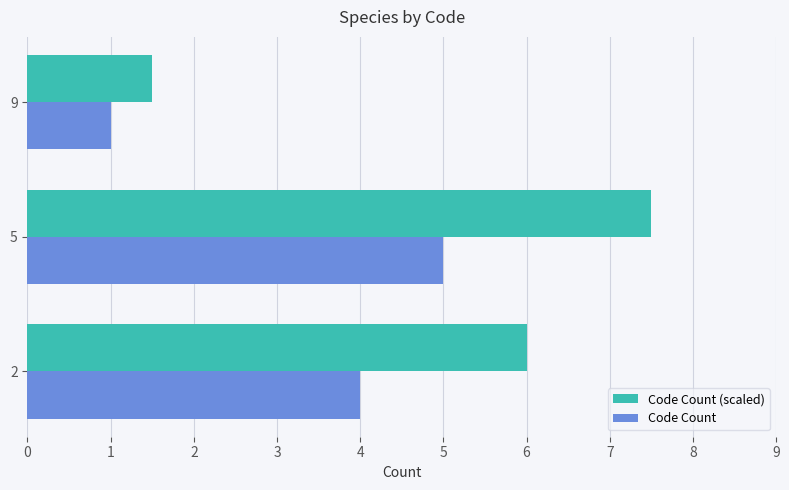

What is the total value across all series at 2?

10.0